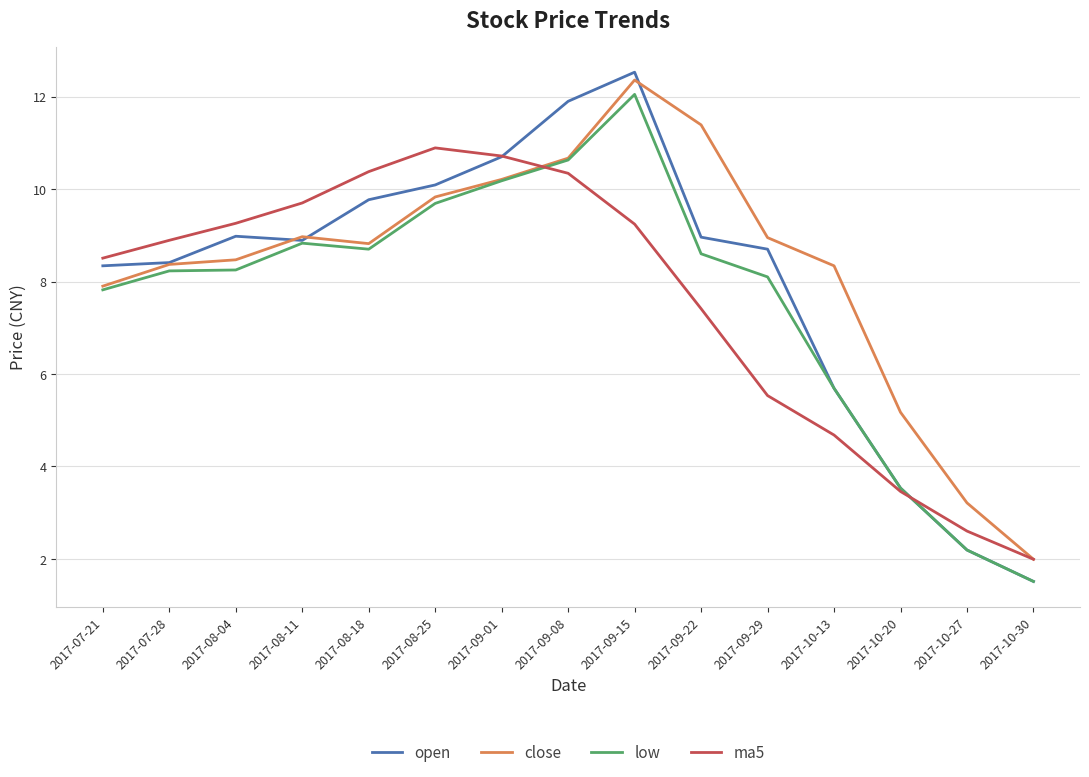

What position from the left is 2017-07-21?

1